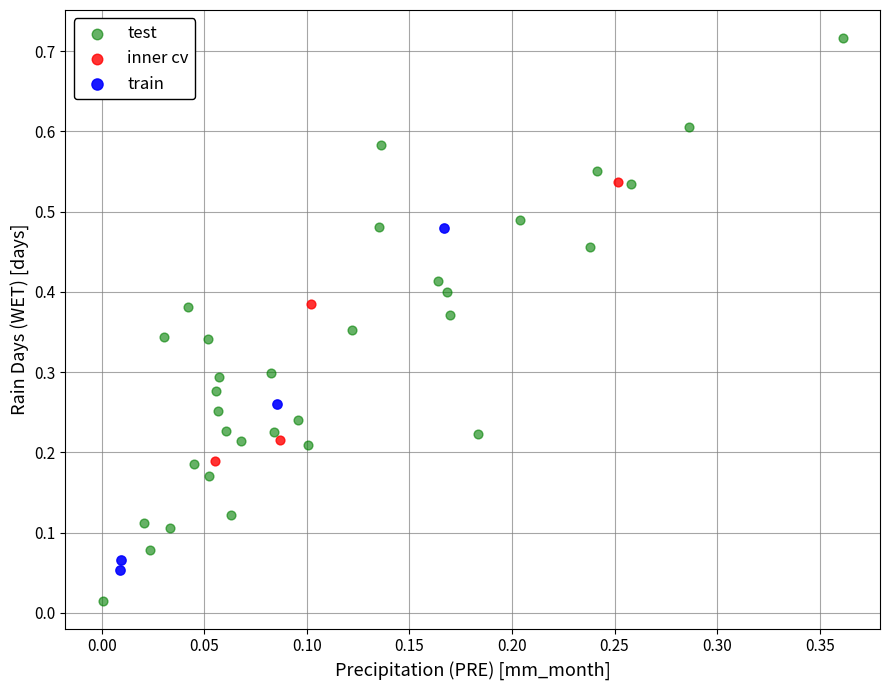

Which series contains the lowest Y value?

test